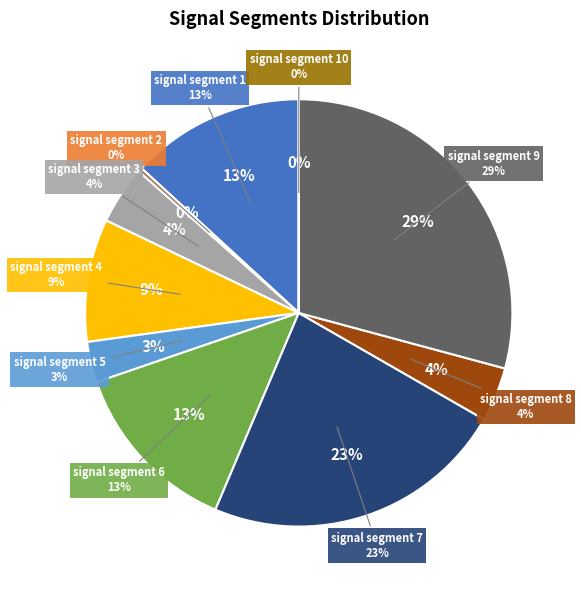

Combined, what portion of the pie is signal segment 2 and signal segment 9?

29.5%